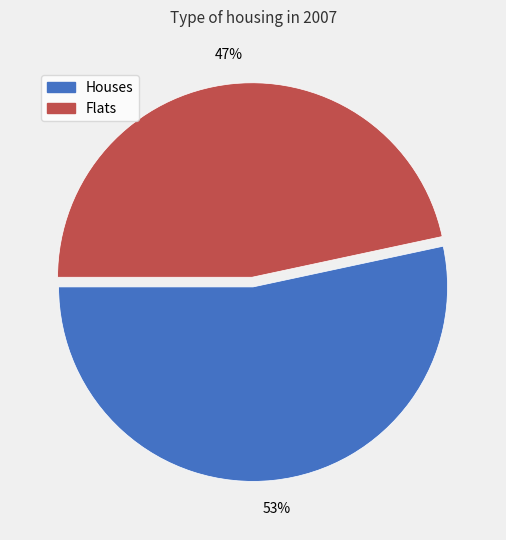

To the nearest percent, what percentage of the pie is Flats?

47%